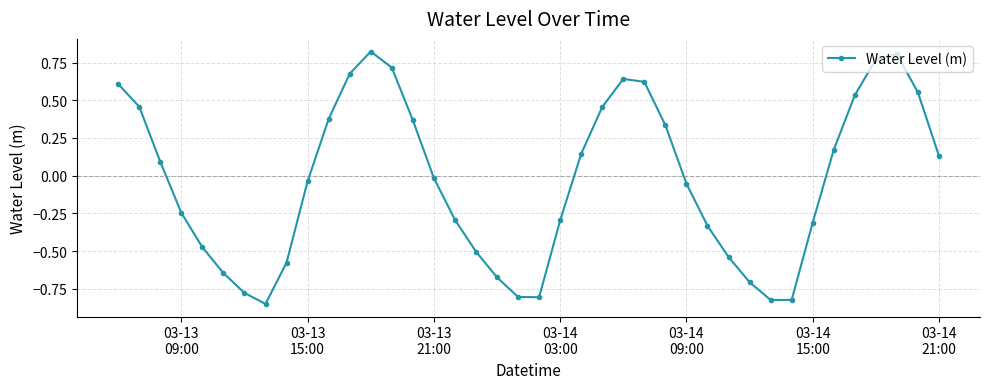

How many categories are shown in the chart?

40